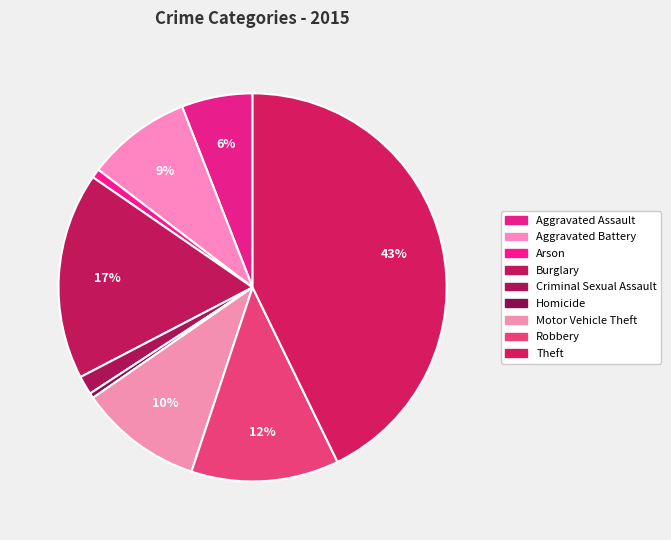

What is the ratio of the value at Robbery to the value at Arson?

16.2